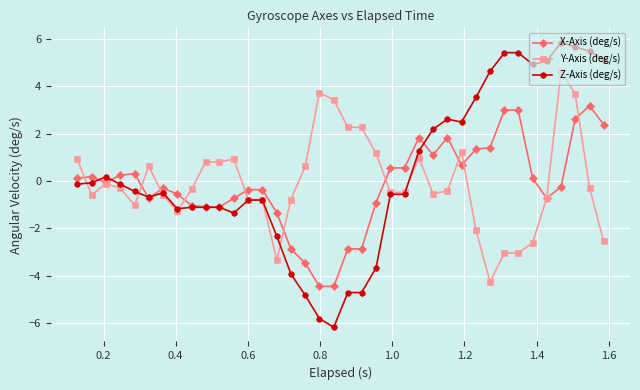

What is the maximum value shown in the chart?

5.8